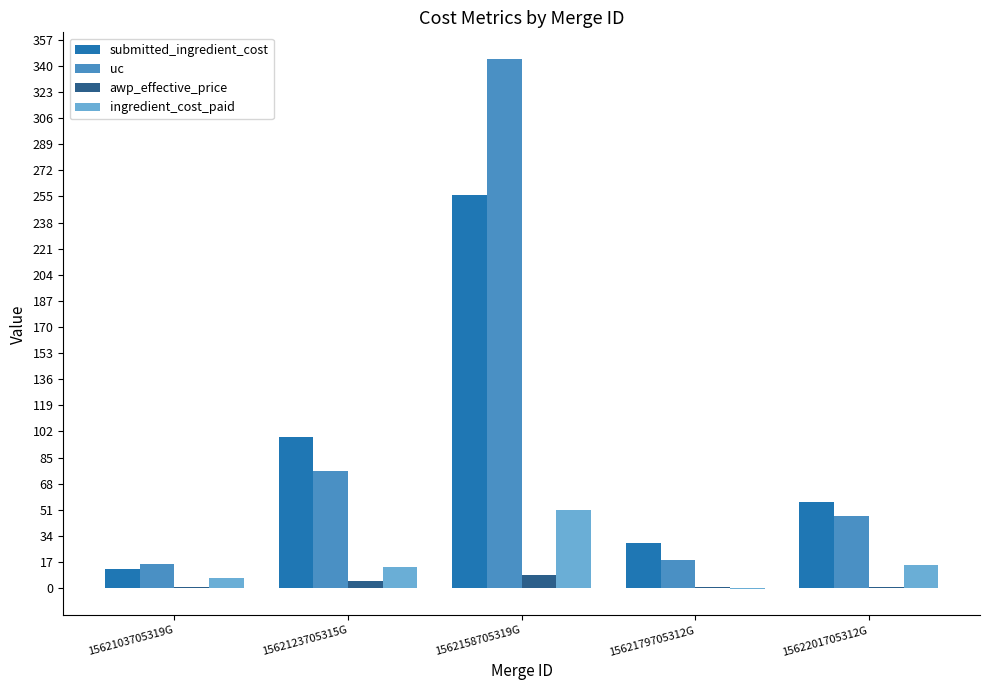

What is the sum of all ingredient_cost_paid values?

86.0